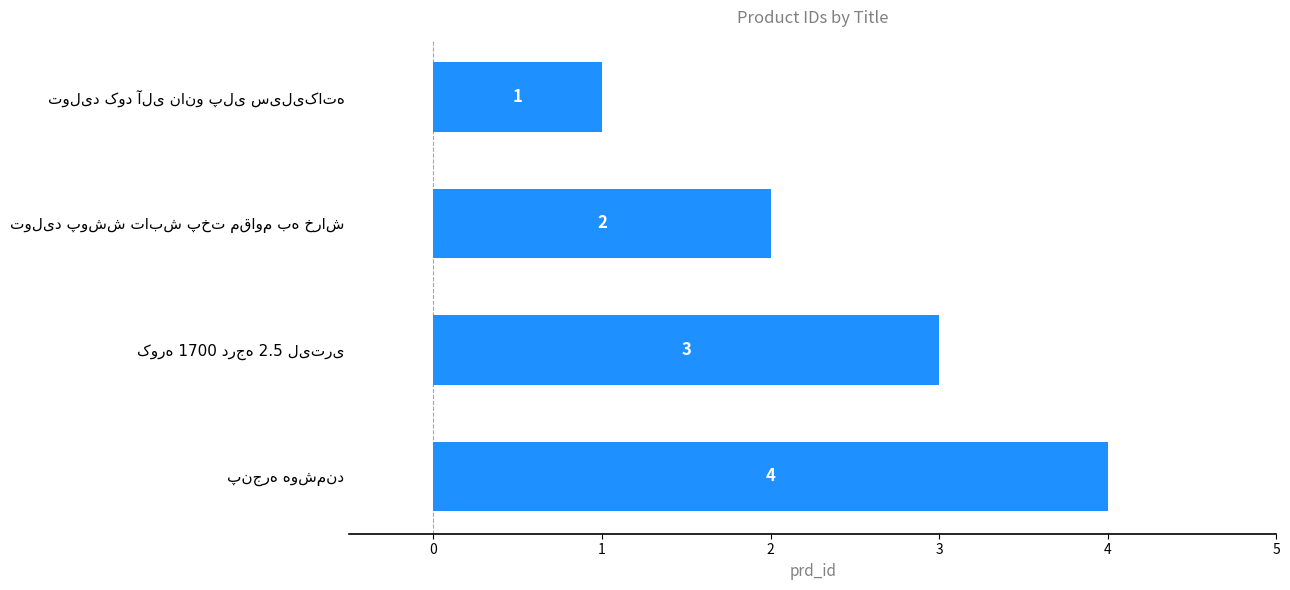

How many values are between 2 and 4?

3